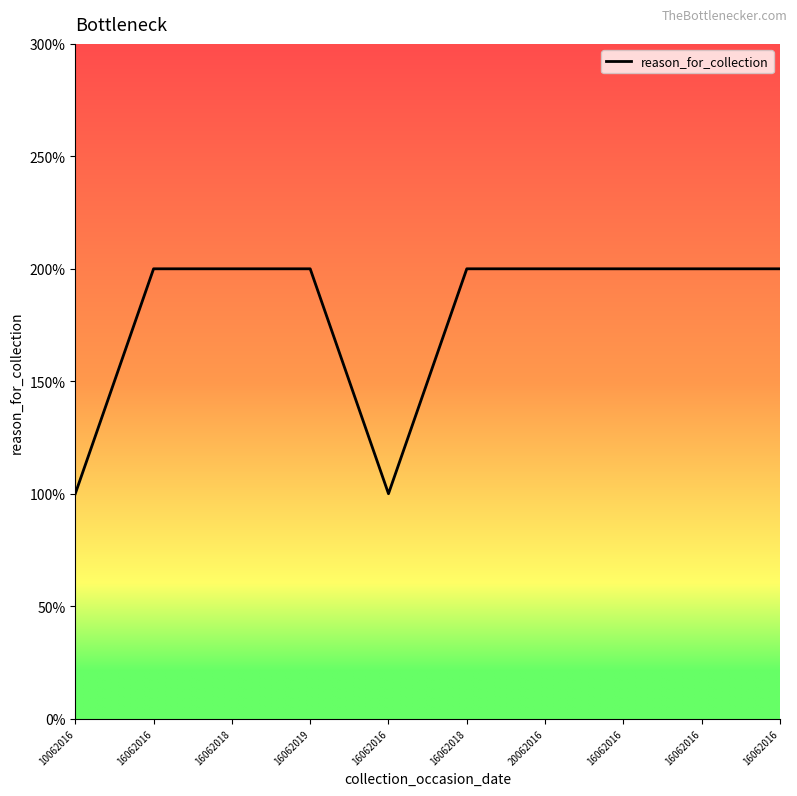

Does the chart display data point markers on the line(s)?

No